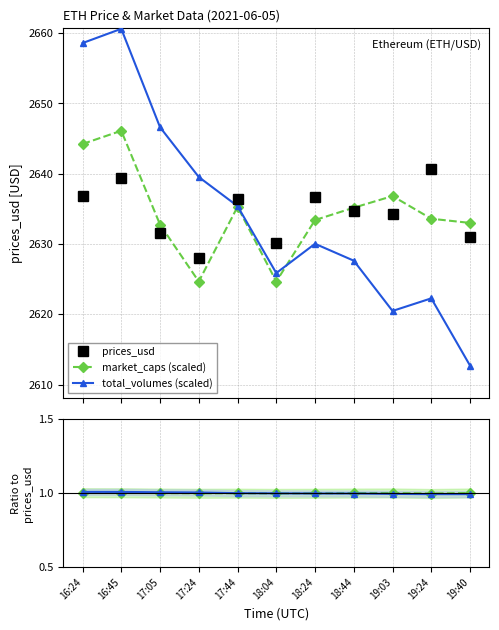

What is the spread (max minus min) of values at 18:04?

2629.1